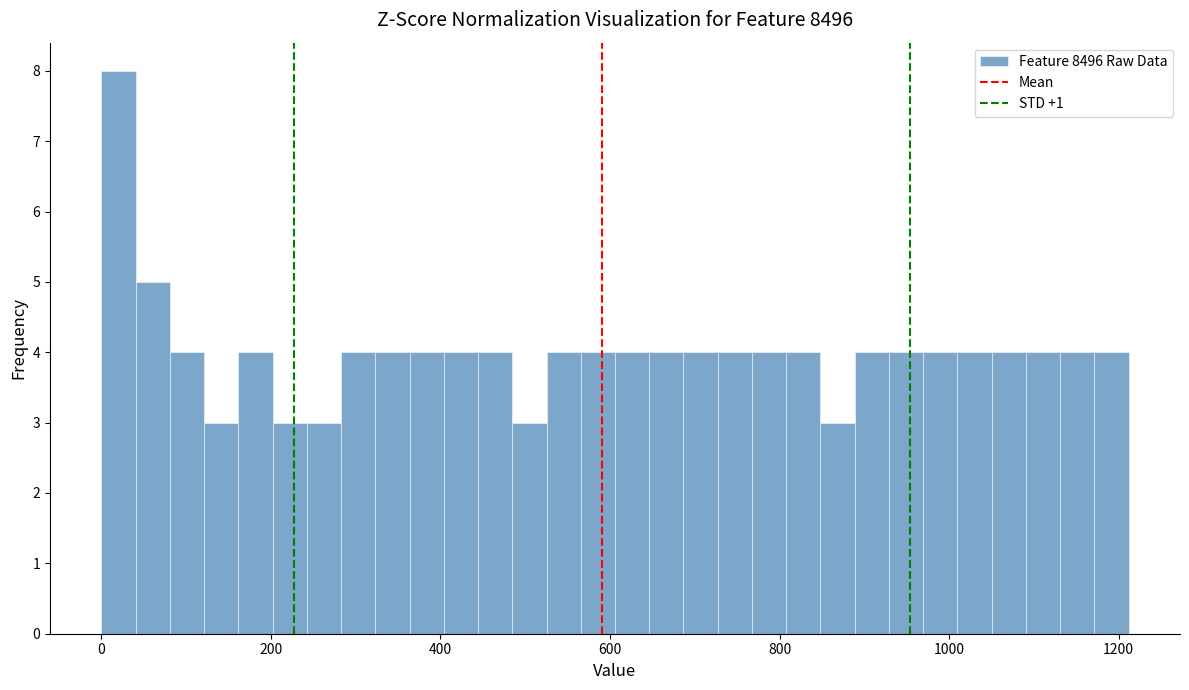

Around what value on the x-axis is the tallest bar? Give the approximate position of its centre, as read against the axis.

20